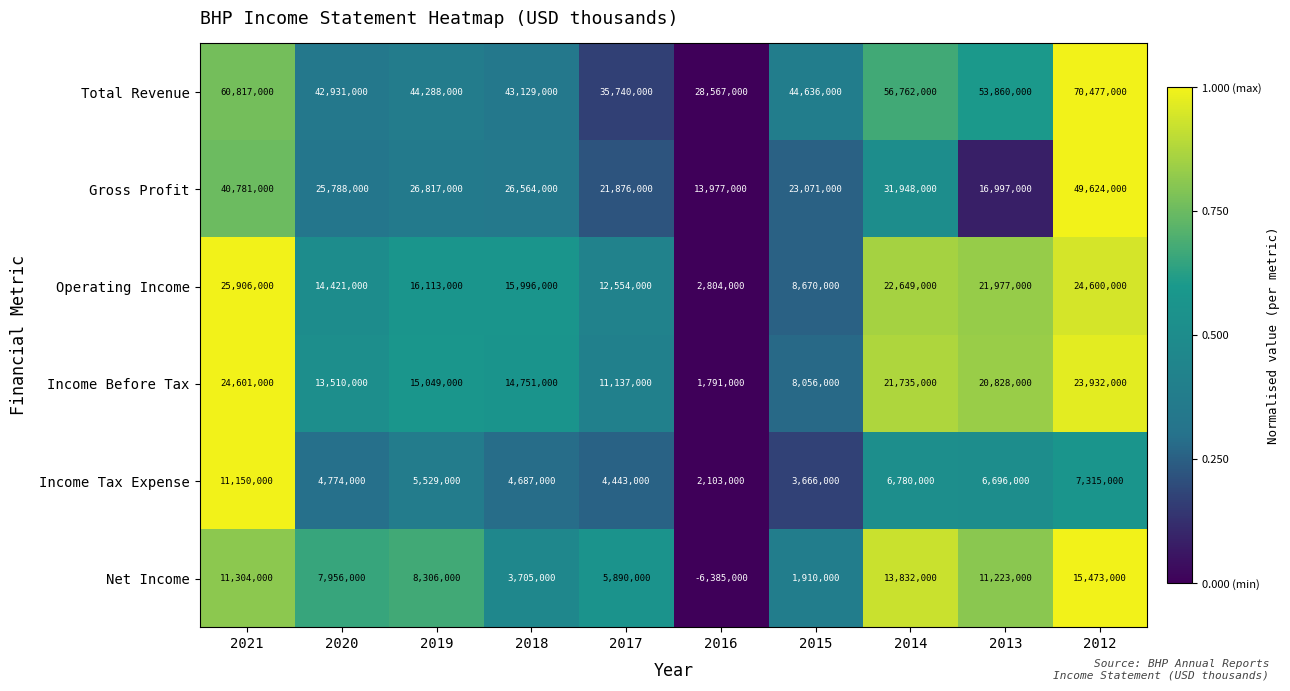

Which series has the widest spread of values?

Total Revenue